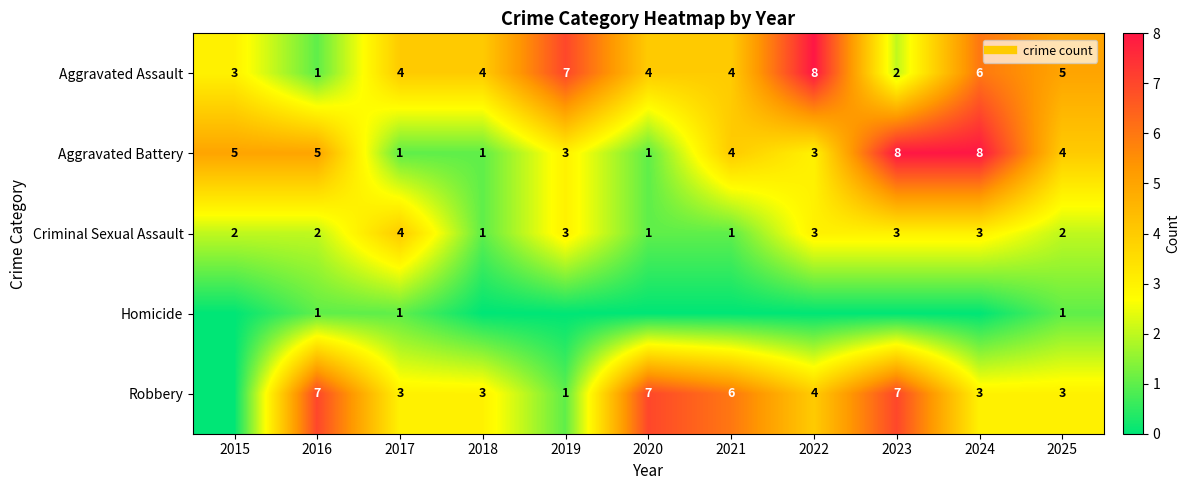

Which series has the widest spread of values?

Aggravated Assault